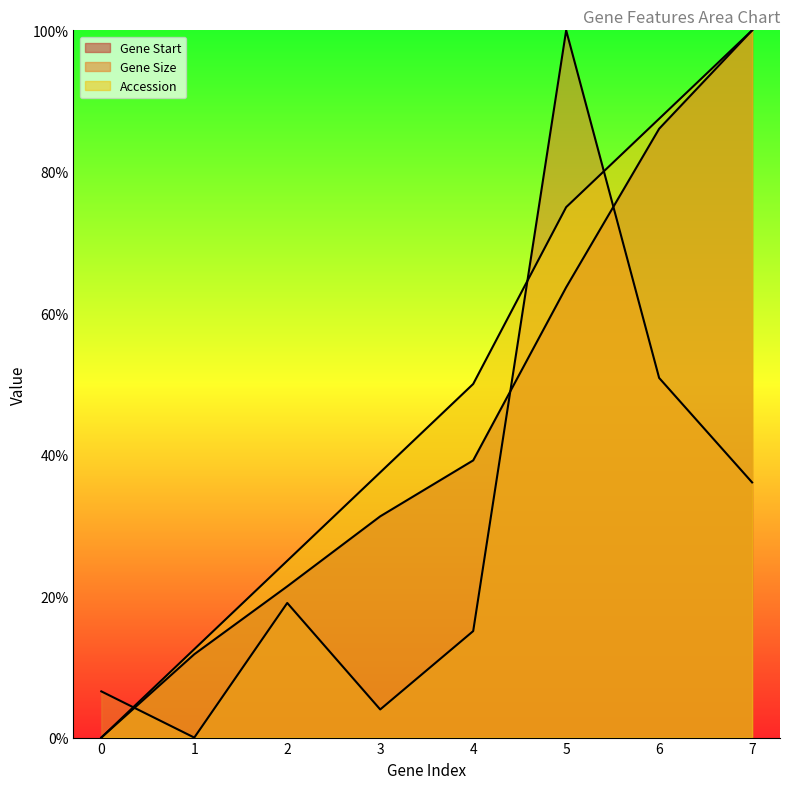

What is the value of the Gene Start point at the 3rd from the left?

21.4